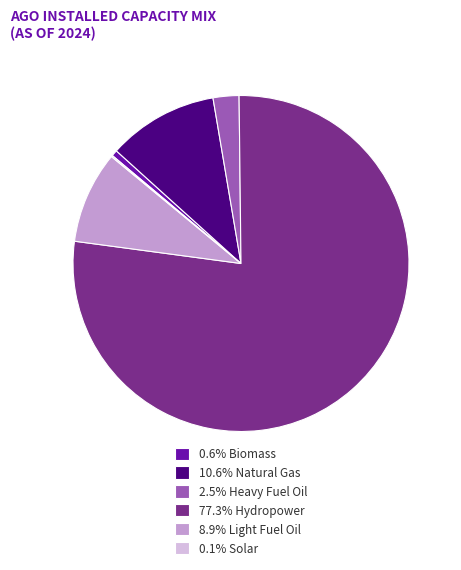

Does any single category account for the majority?

Yes